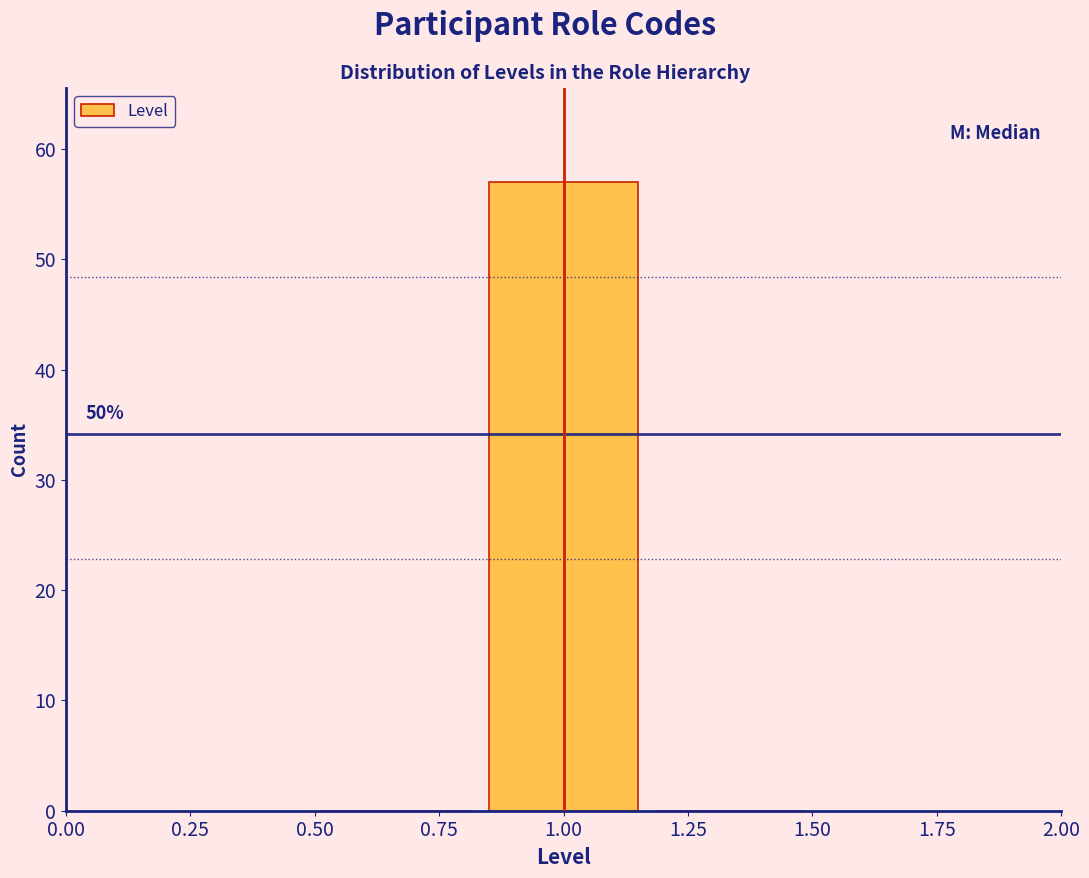

Over which range of the x-axis is the bar tallest?

0.85 to 1.15